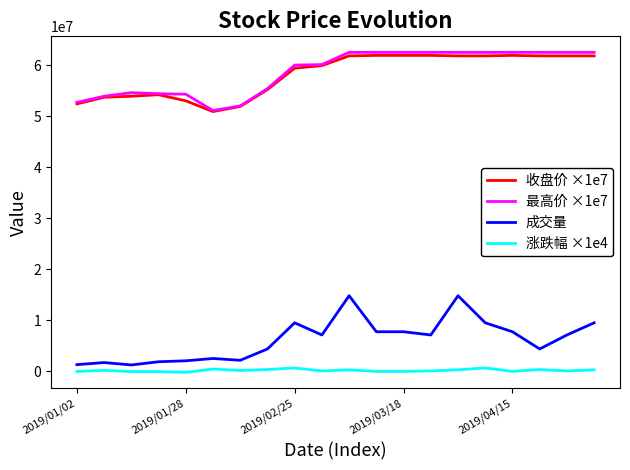

Does the chart have visible grid lines?

No